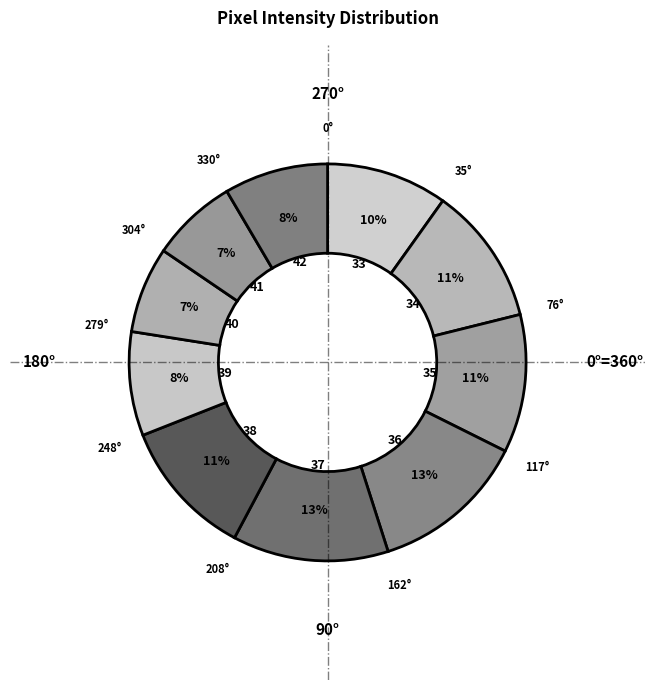

To the nearest percent, what is the average slice percentage?

10%